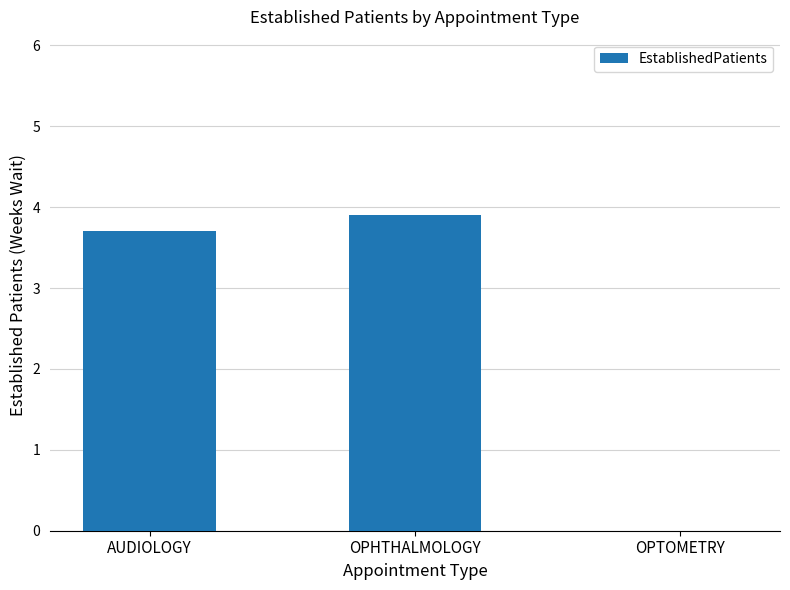

Where does the data first go above 3?

AUDIOLOGY